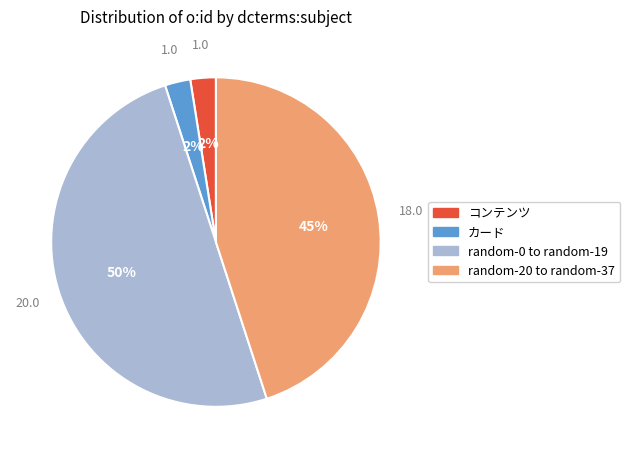

The random-0 to random-19 slice represents 50% of the pie. True or false?

True